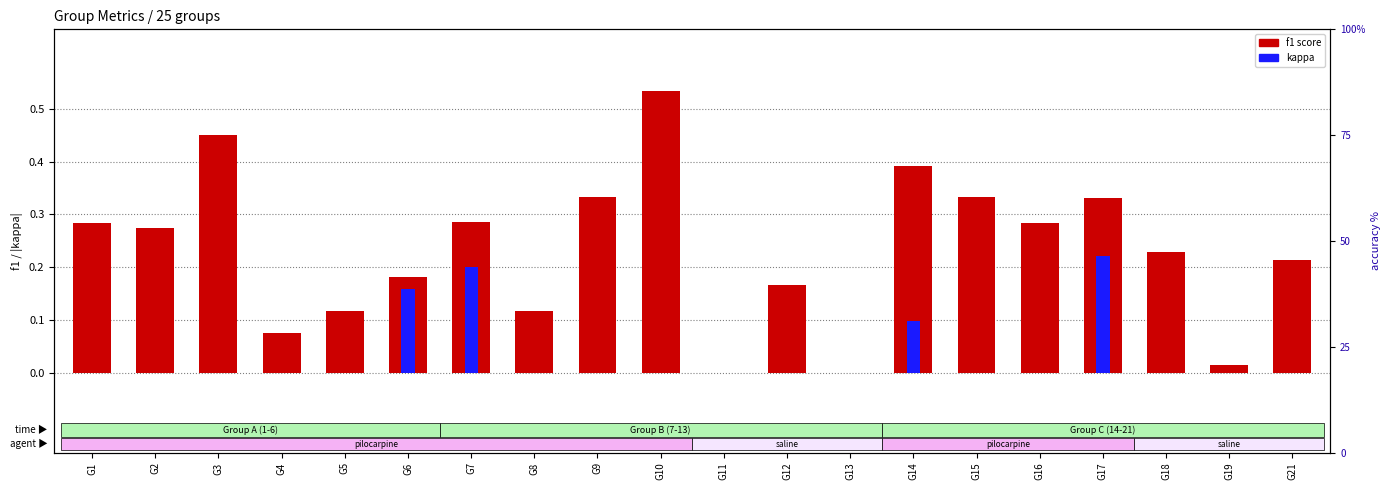

Between G5 and G10, which series saw the biggest shift?

f1